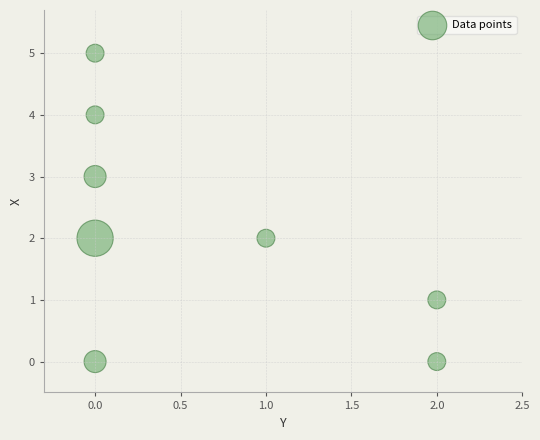

What is the range of Y values (max minus min)?

5